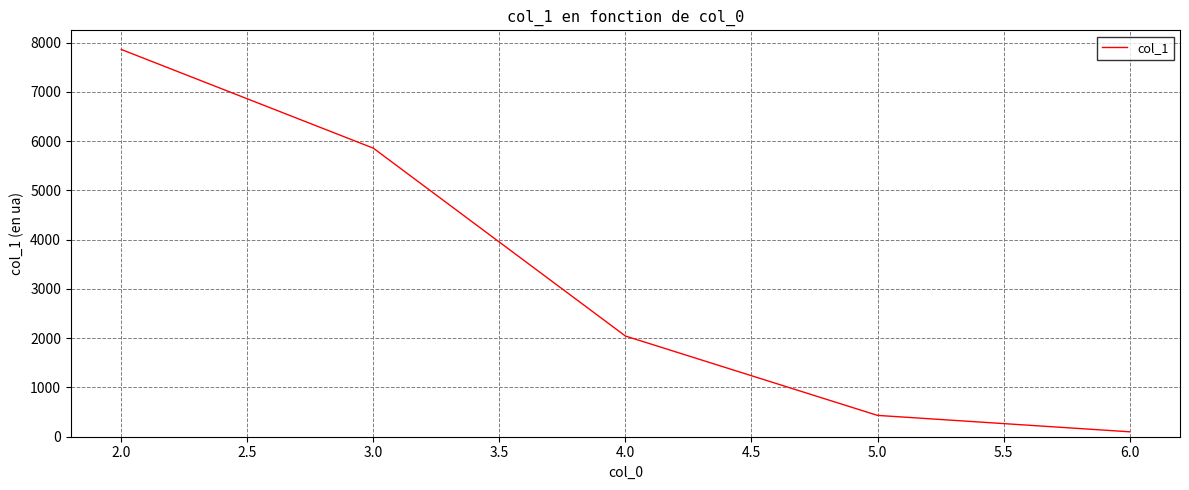

What is the difference between the second highest and minimum values?

5757